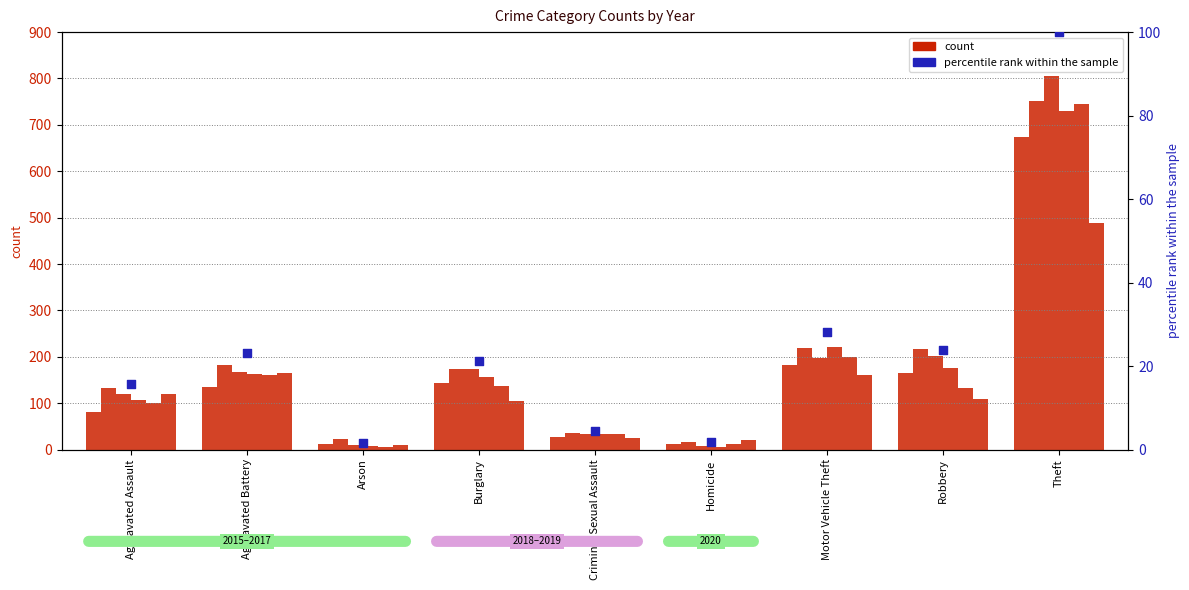

Which has a higher value, Homicide or Motor Vehicle Theft?

Motor Vehicle Theft